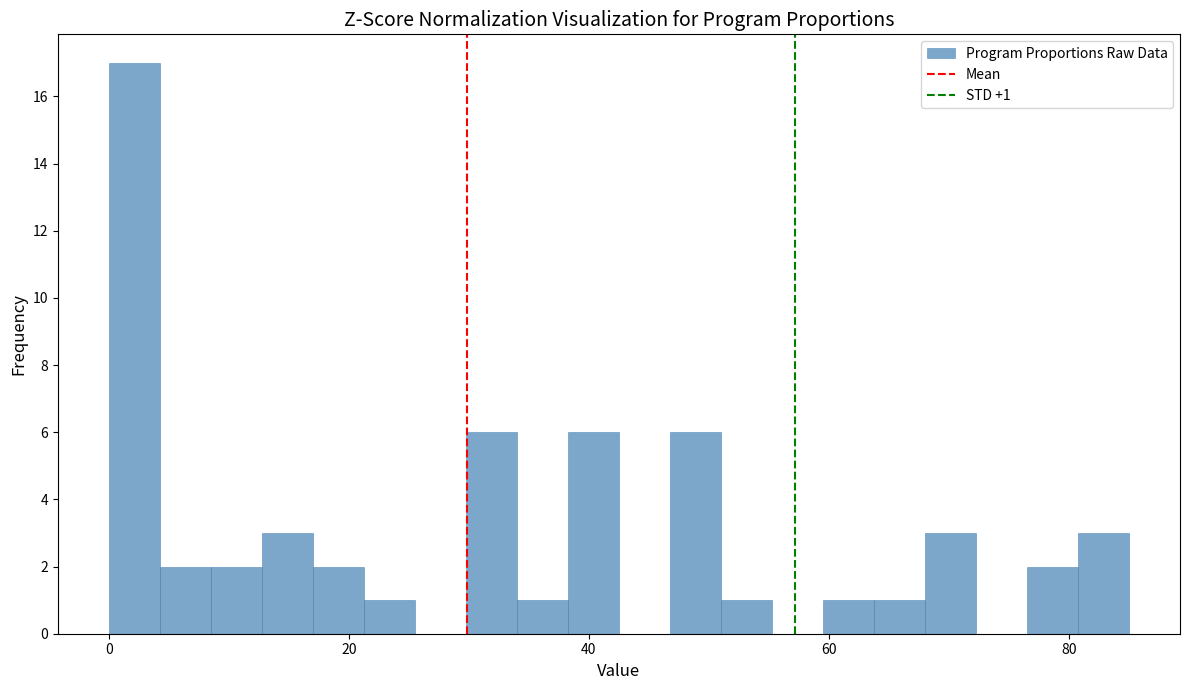

Around what value on the x-axis is the tallest bar? Give the approximate position of its centre, as read against the axis.

2